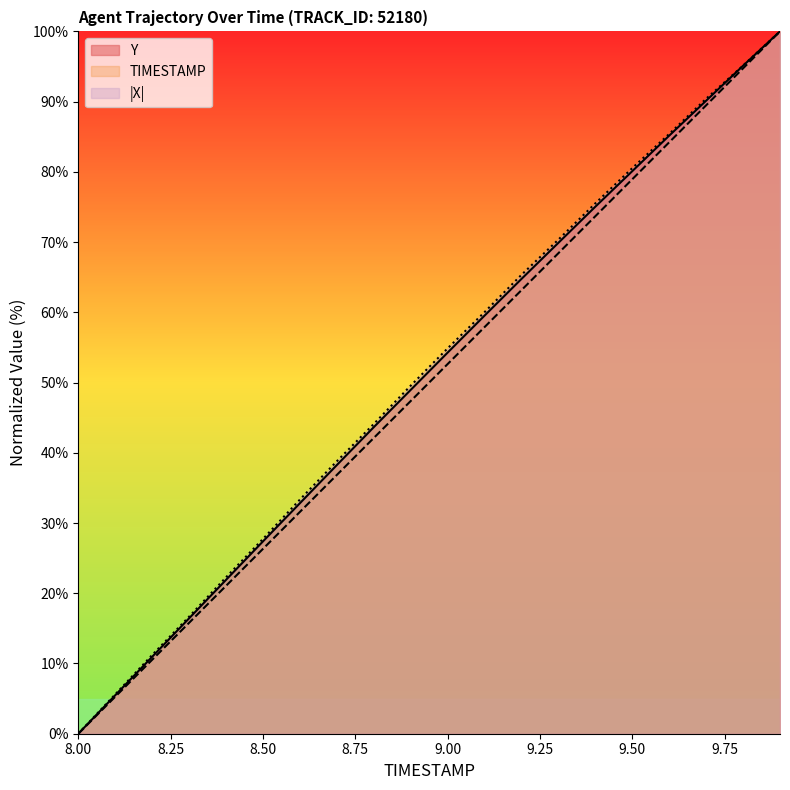

What is the spread (max minus min) of values at 9.7?

0.9